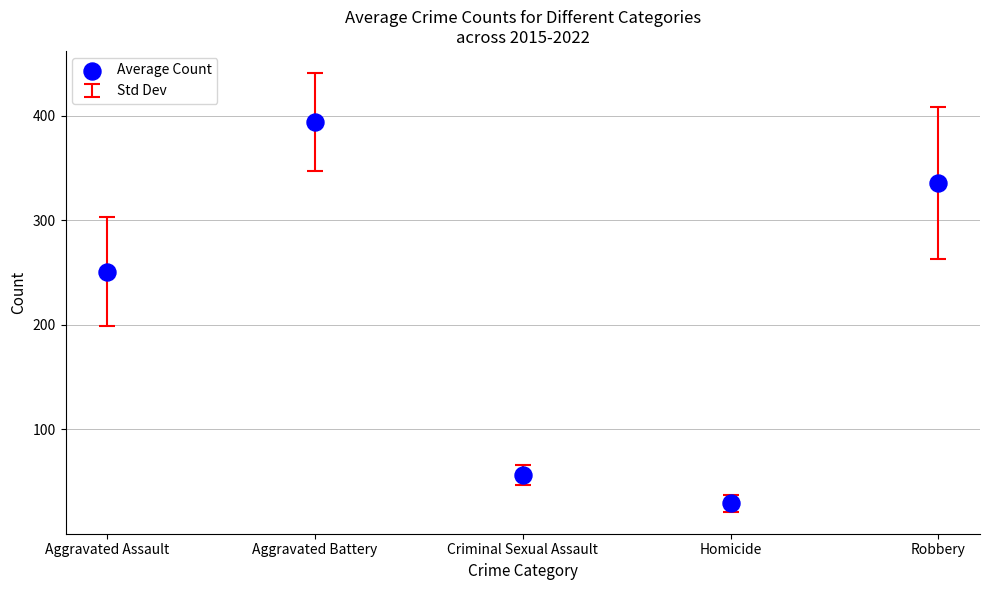

What Y value in the scatter plot is closest to 211?

251.0